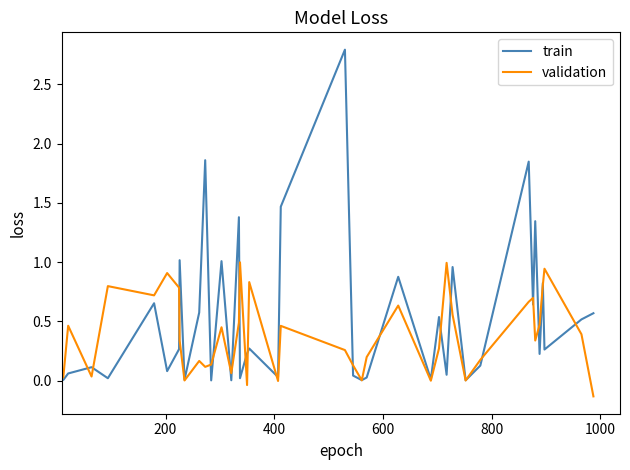

List the series in order of their peak value, highest first.

train, validation